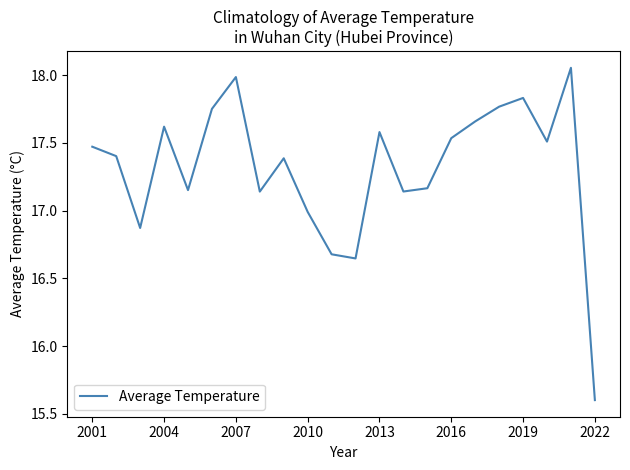

What is the minimum value shown in the chart?

15.6